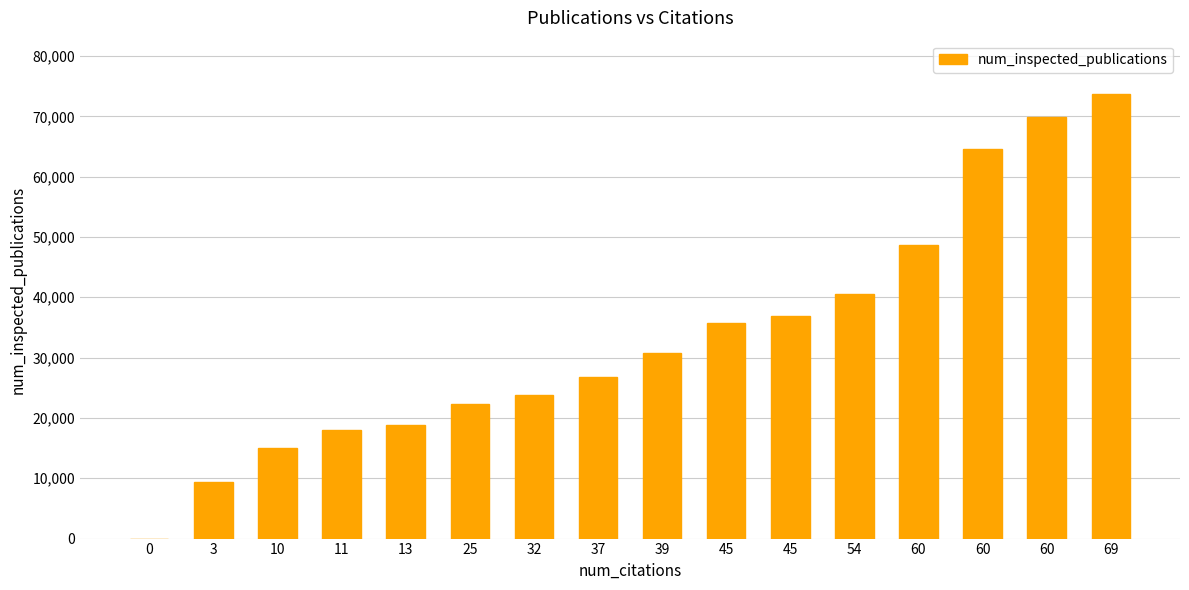

What is the change in value from 60 to 69?

+25043